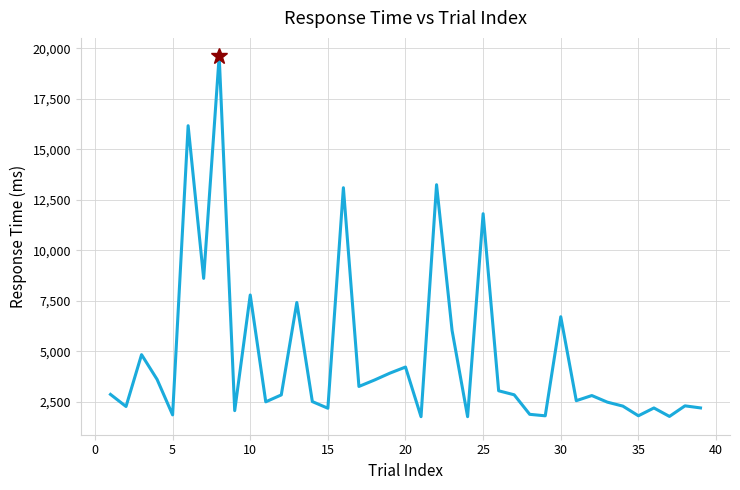

What is the difference between the maximum and minimum values?

17866